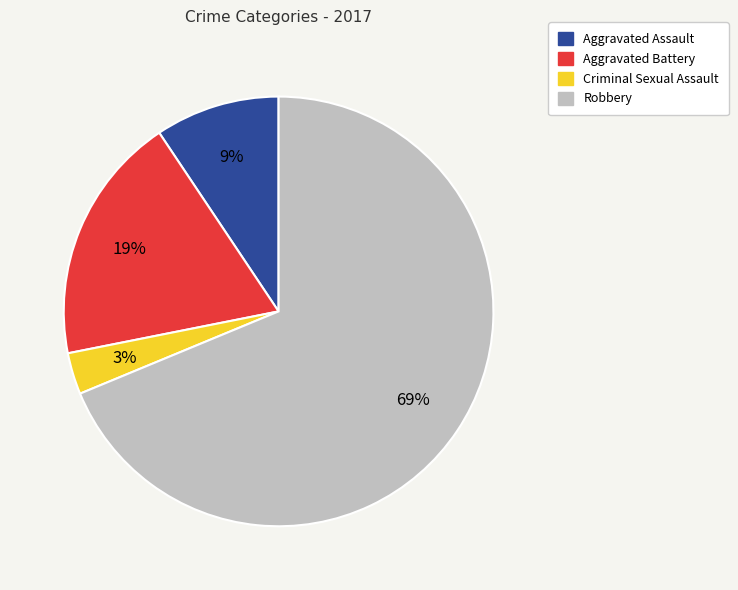

To the nearest percent, what is the average slice percentage?

25%